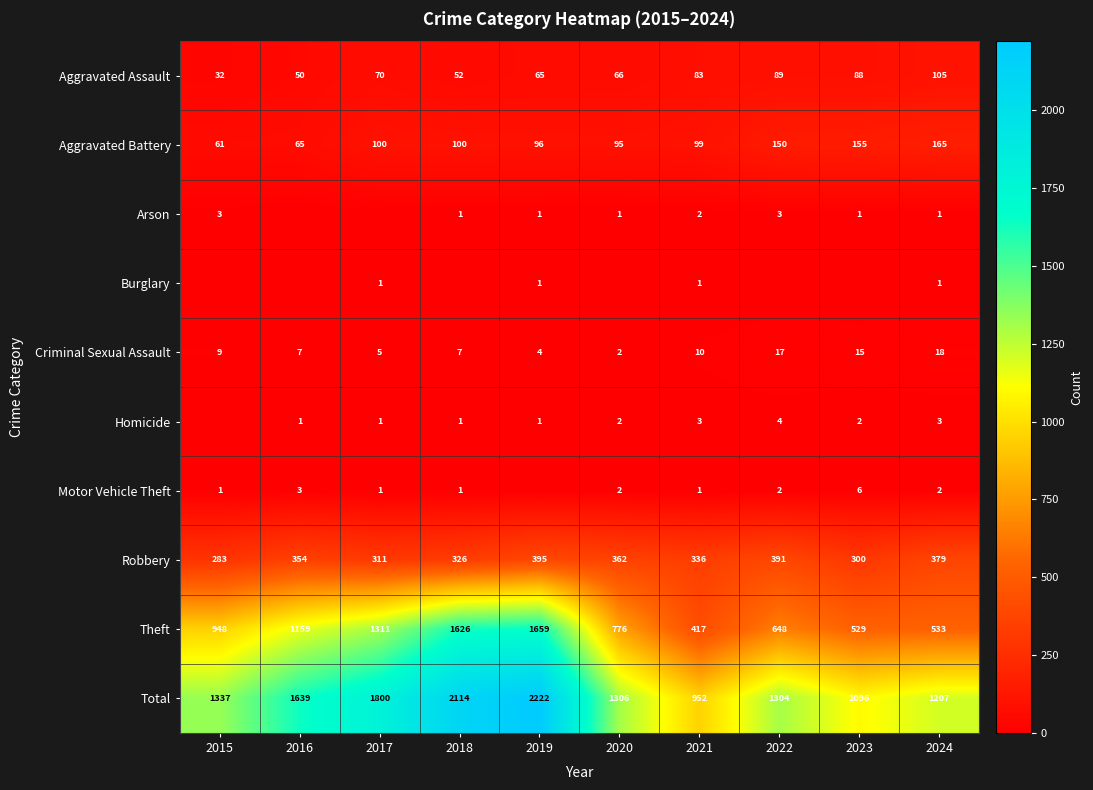

What is the sum of all Criminal Sexual Assault values?

94